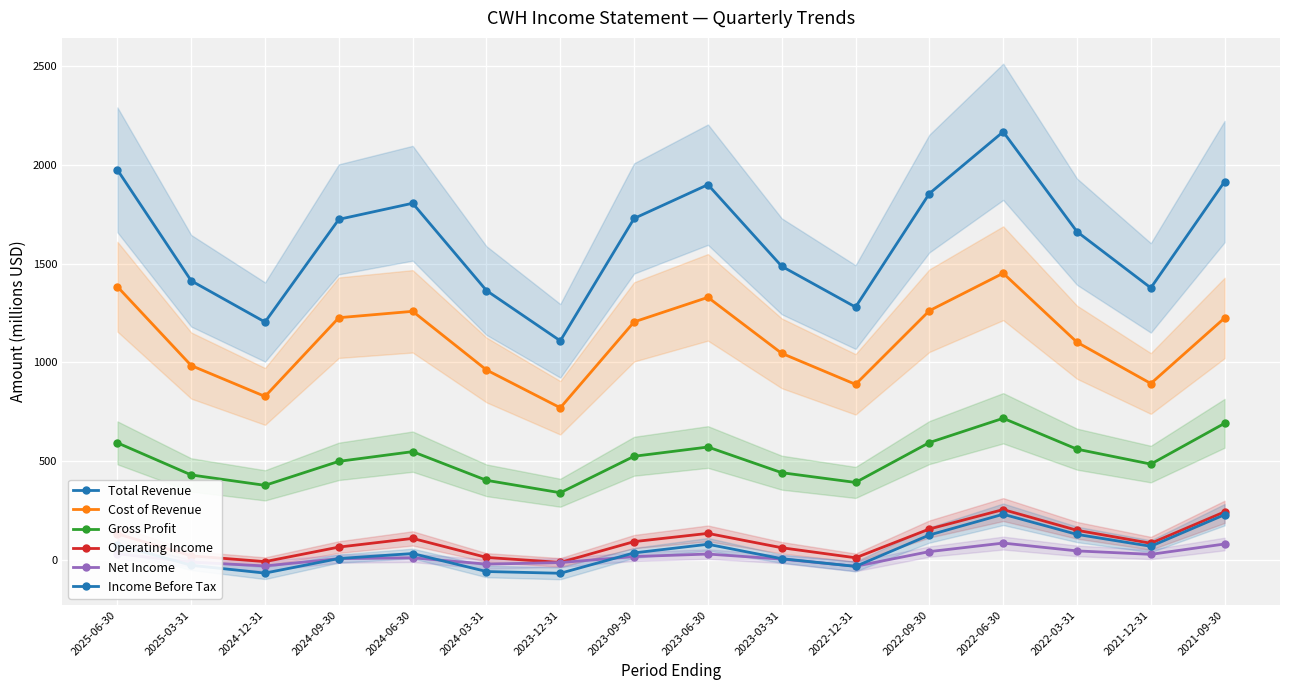

Where is Net Income nearest to the value 25?

2021-12-31